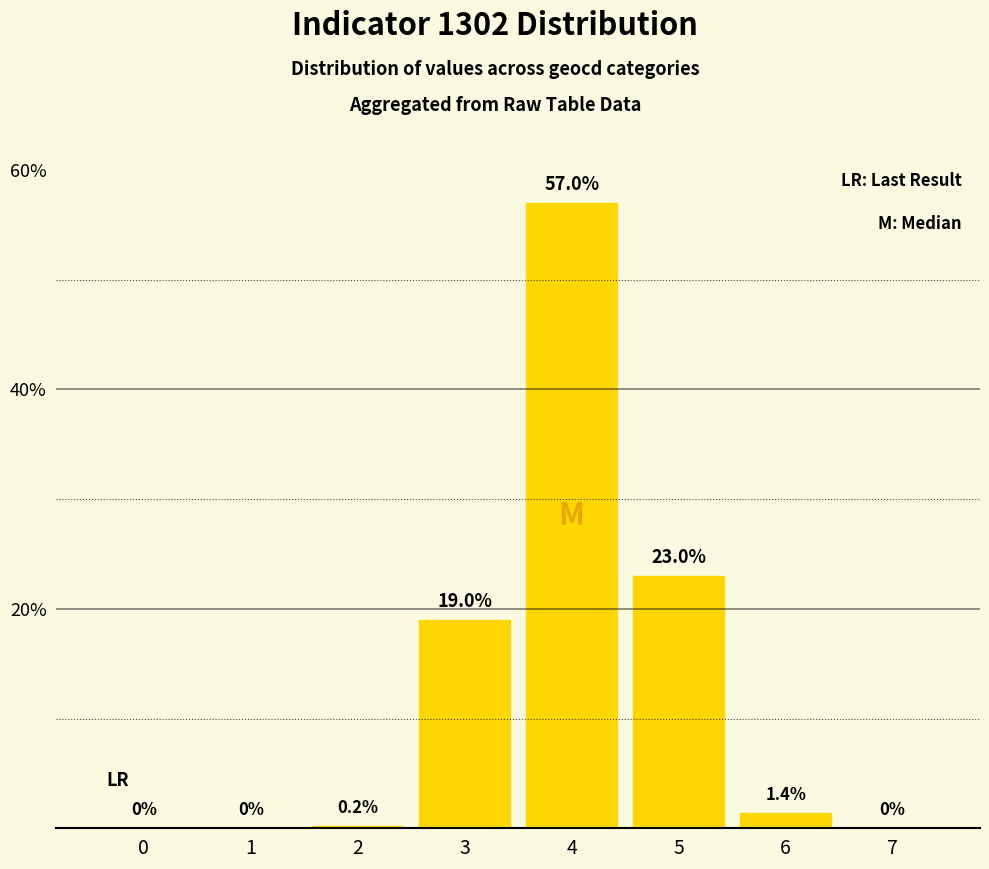

What is the change in value from 3 to 4?

+38.0